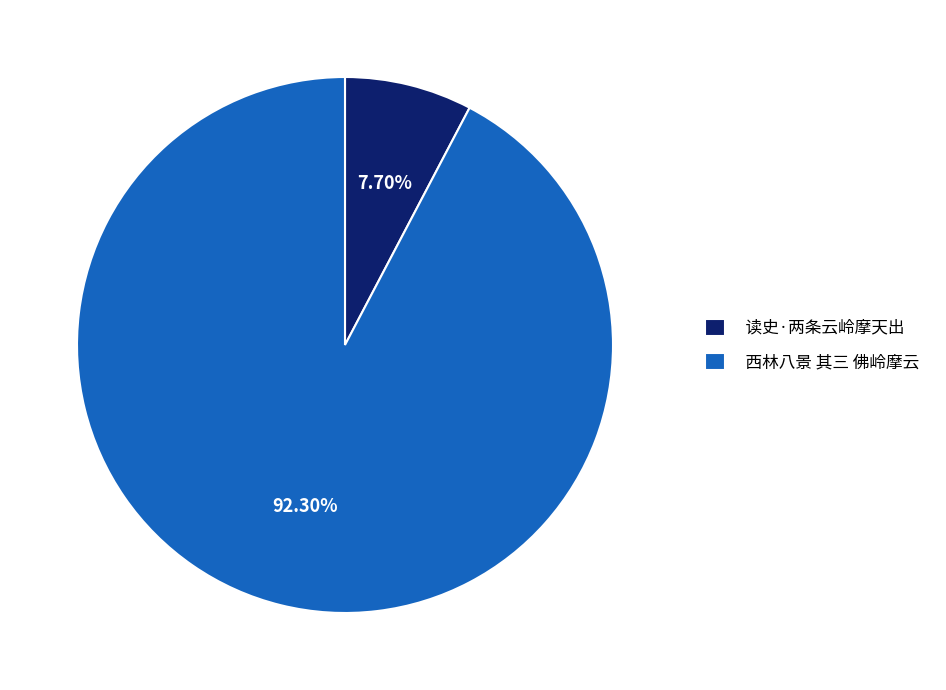

Which slice is the largest?

西林八景 其三 佛岭摩云